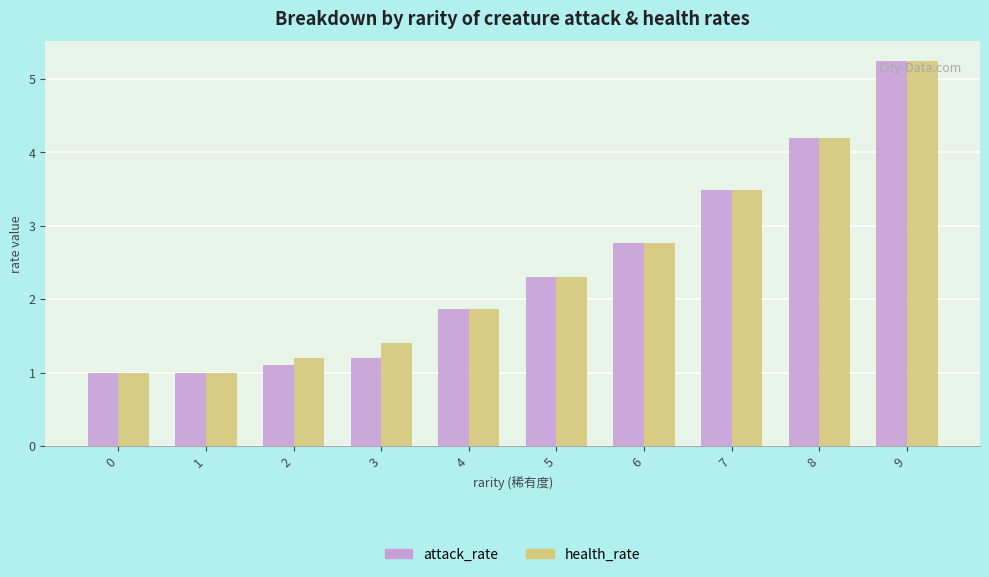

Which category has the highest value across all series?

9